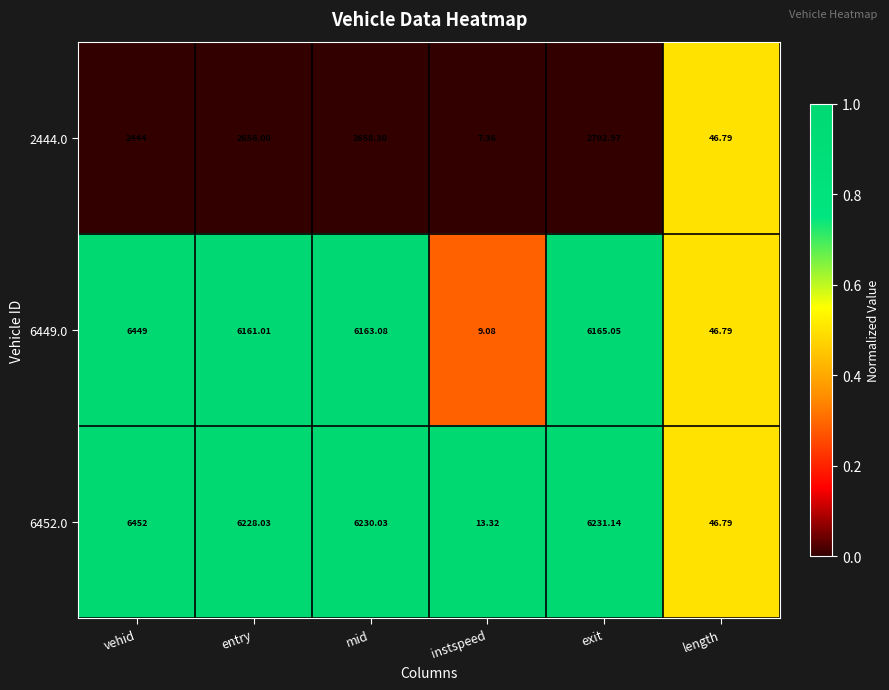

How many categories are shown in the chart?

6